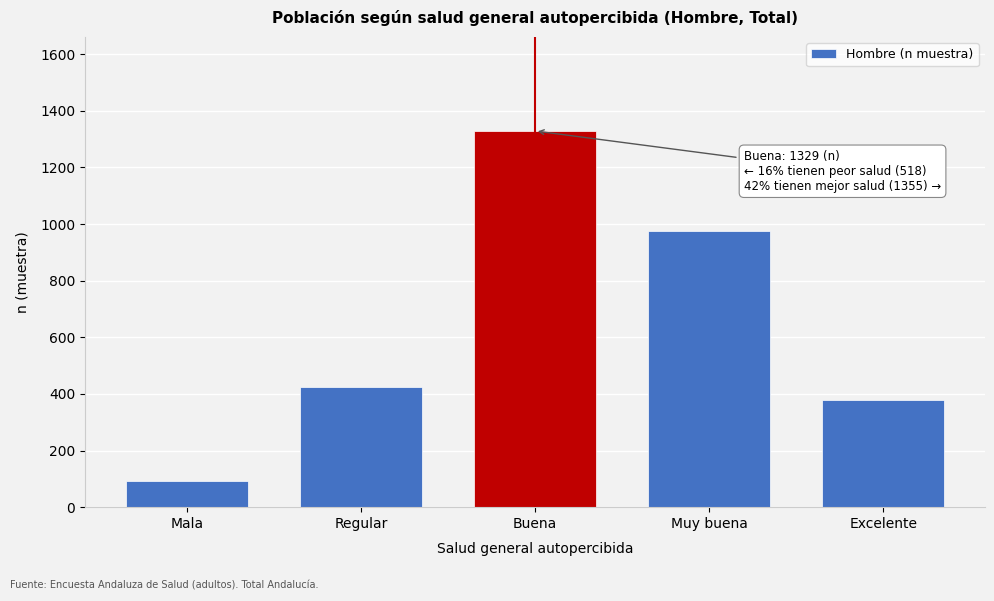

Reading left to right, what are all the values shown in this chart?

Mala=92	Regular=426	Buena=1329	Muy buena=976	Excelente=379